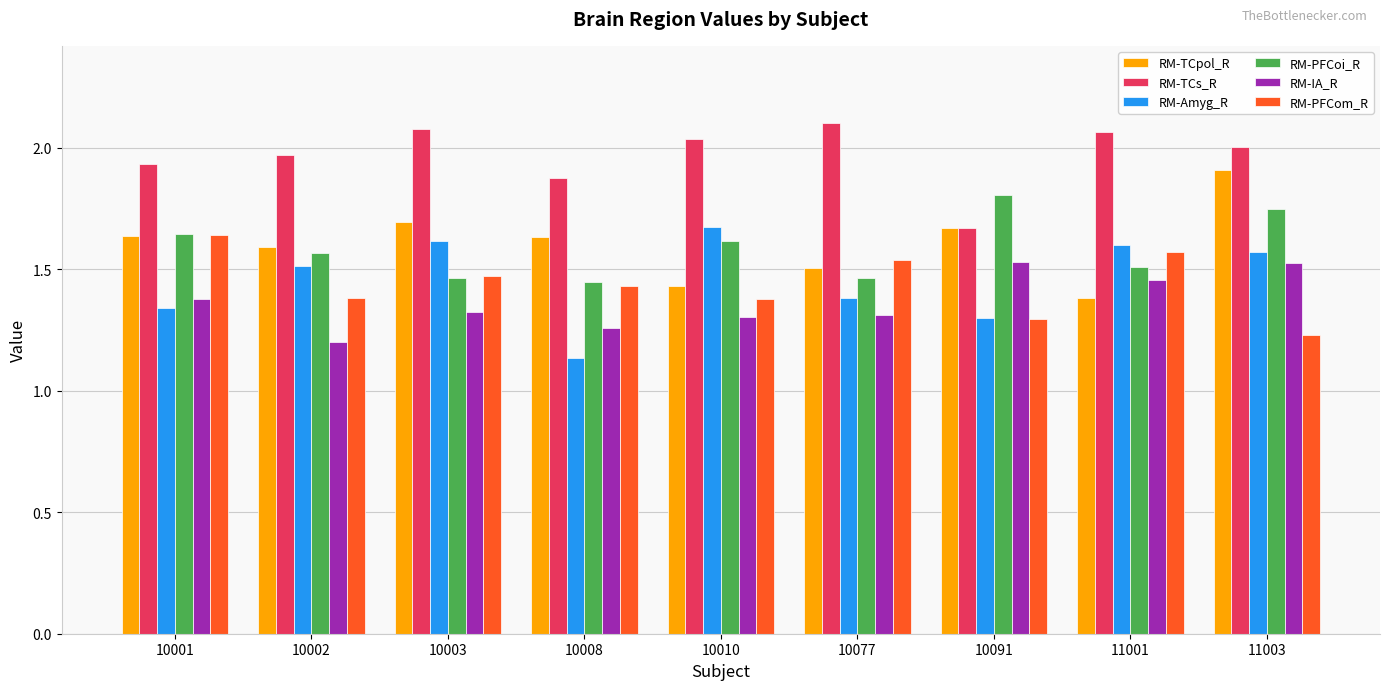

What is the sum of the RM-TCs_R values at 10002 and 10091?

3.6